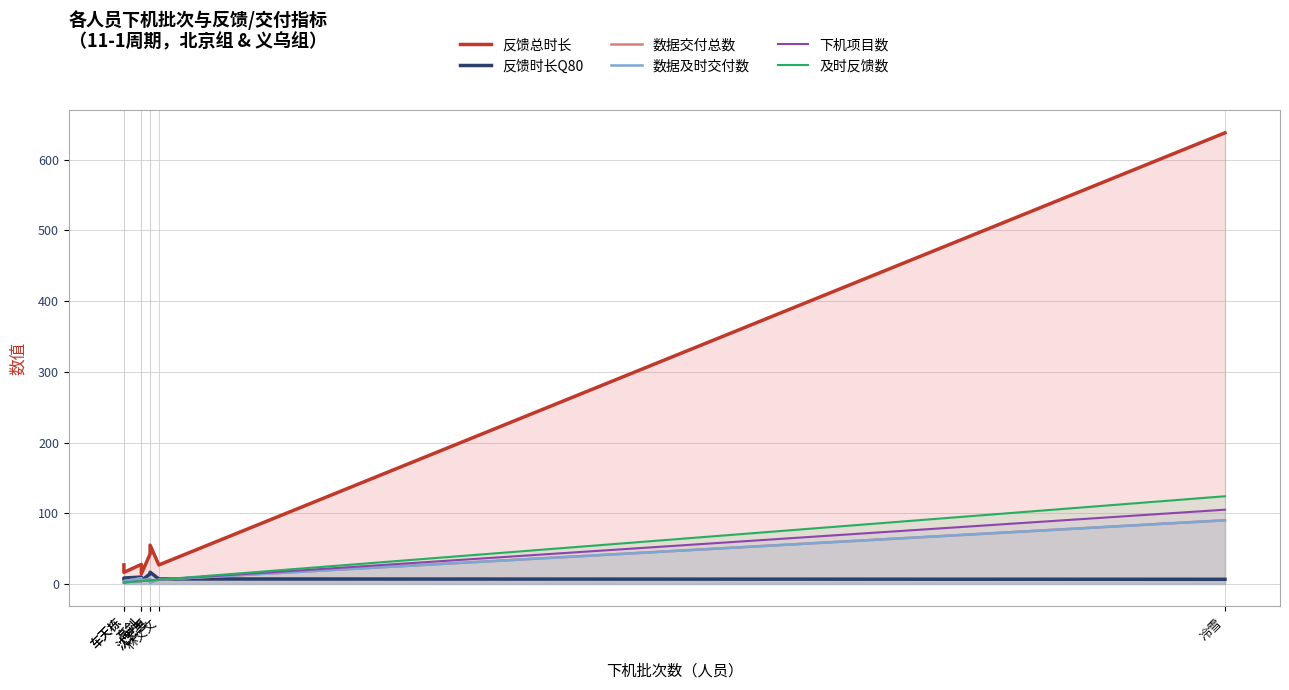

Is the value of 数据交付总数 at 高剑 greater than the value of 及时反馈数 at 沈恩惠?

Yes